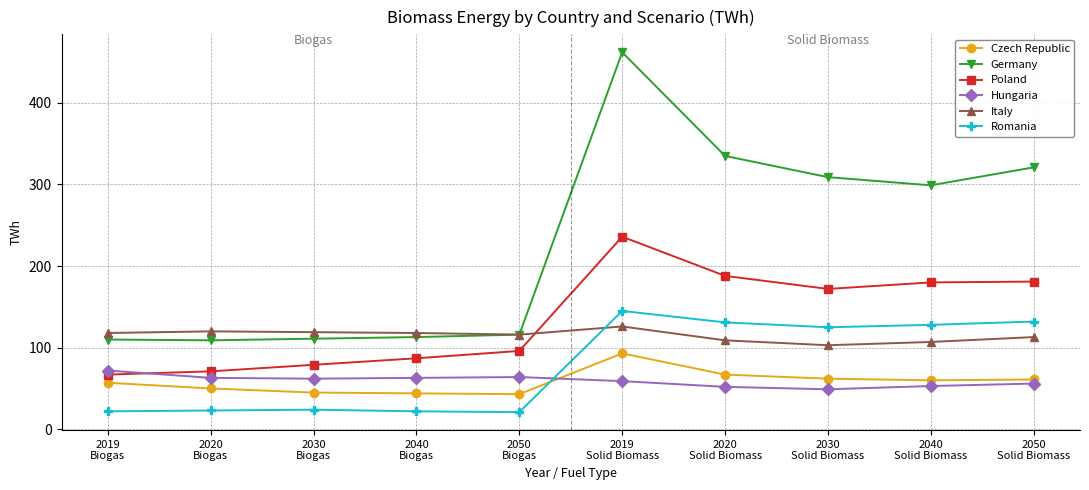

True or false: Poland has more than 0 interior local peaks.

True